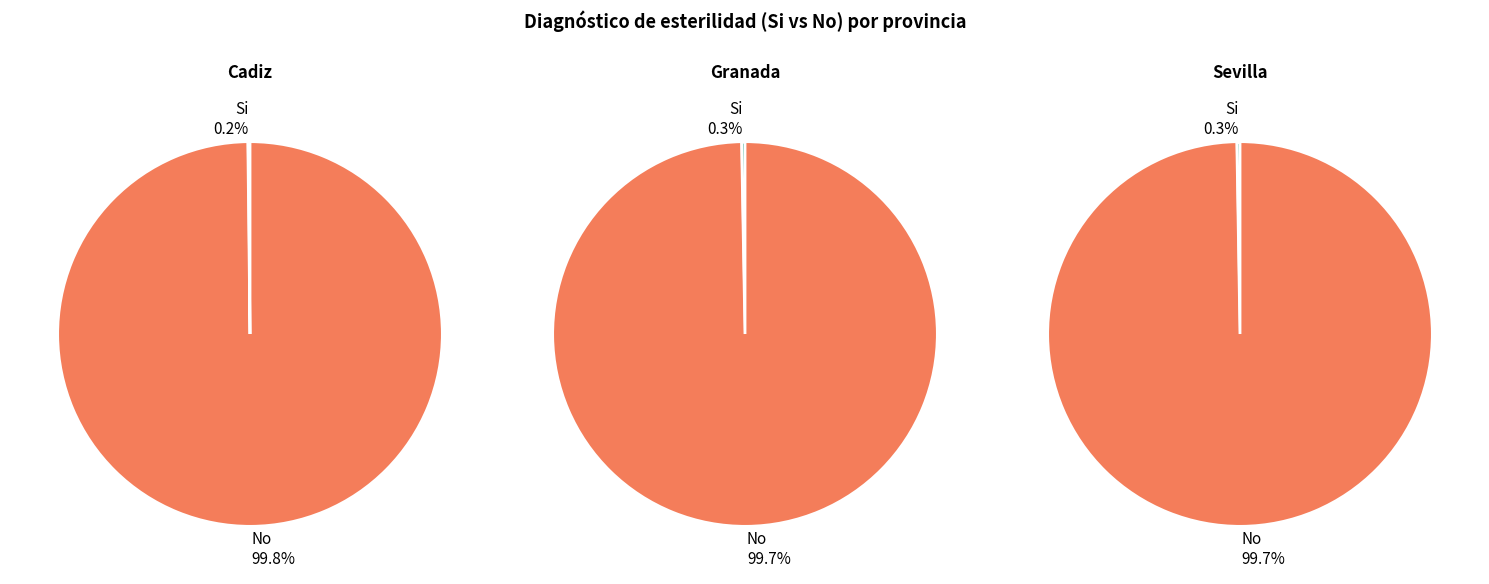

Which series has the widest spread of values?

No